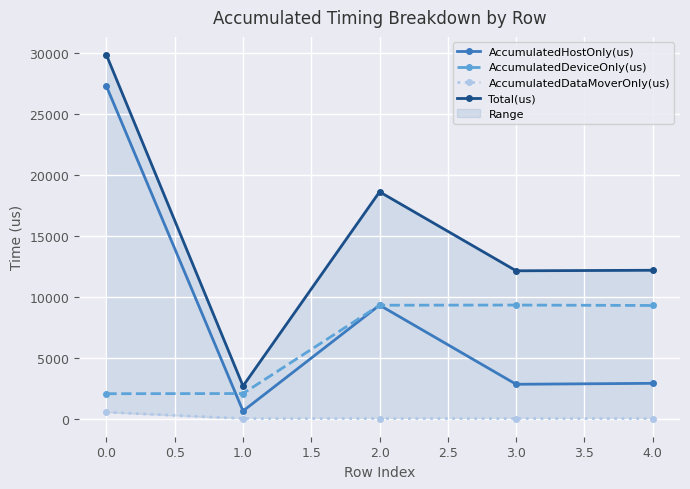

Is it true that AccumulatedDeviceOnly(us) equals 3600.1 at 0.0?

False